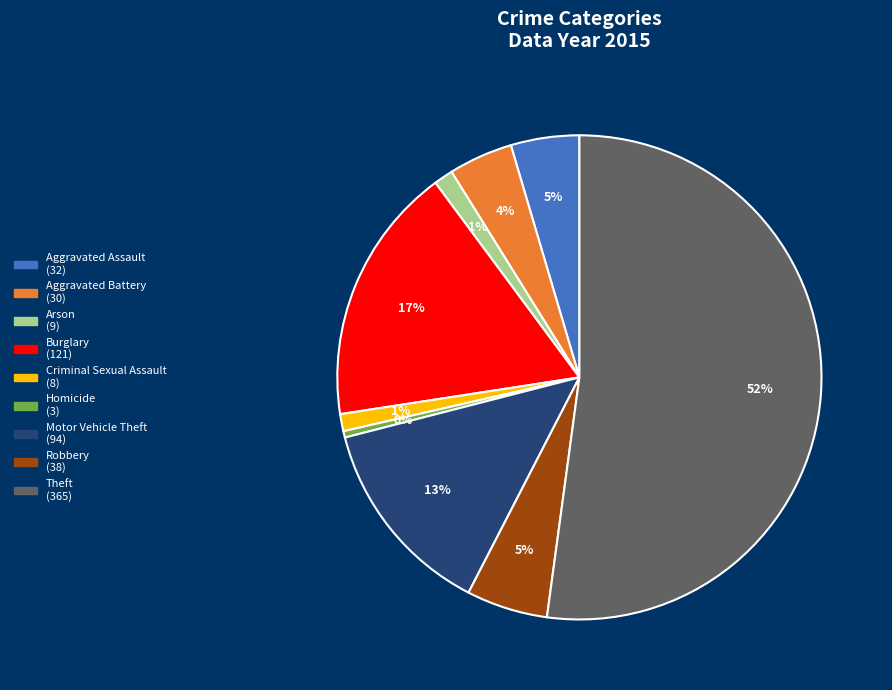

What is the smallest slice in the pie chart?

Homicide